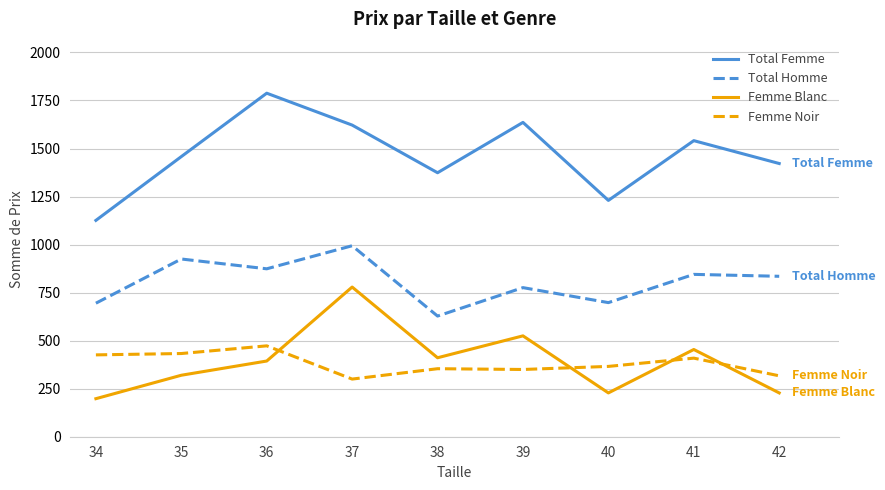

What is the spread (max minus min) of values at 40?

1002